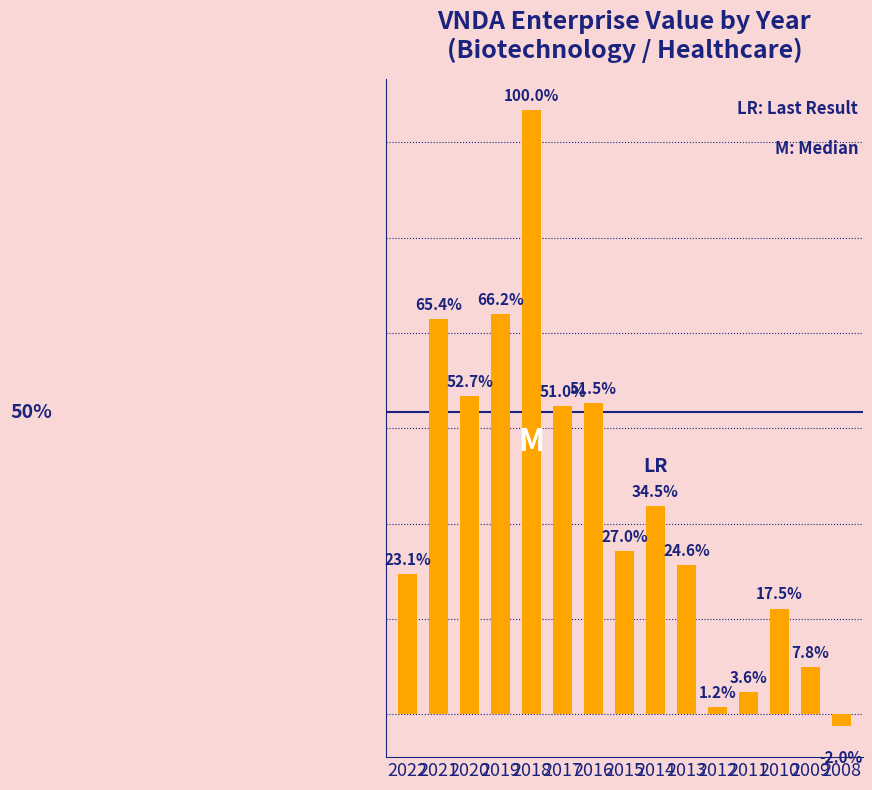

Which category has the highest value across all series?

2018